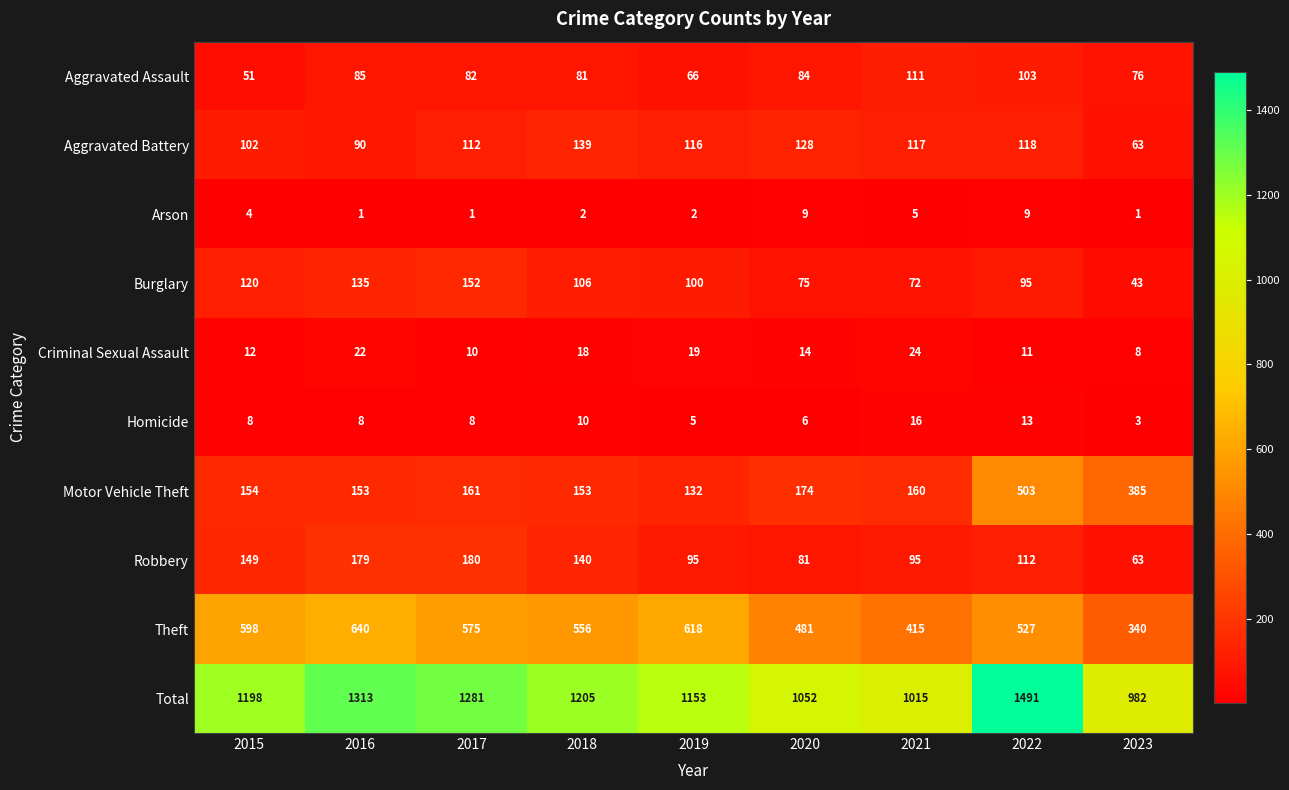

The value of Criminal Sexual Assault at 2020 is 14. True or false?

True